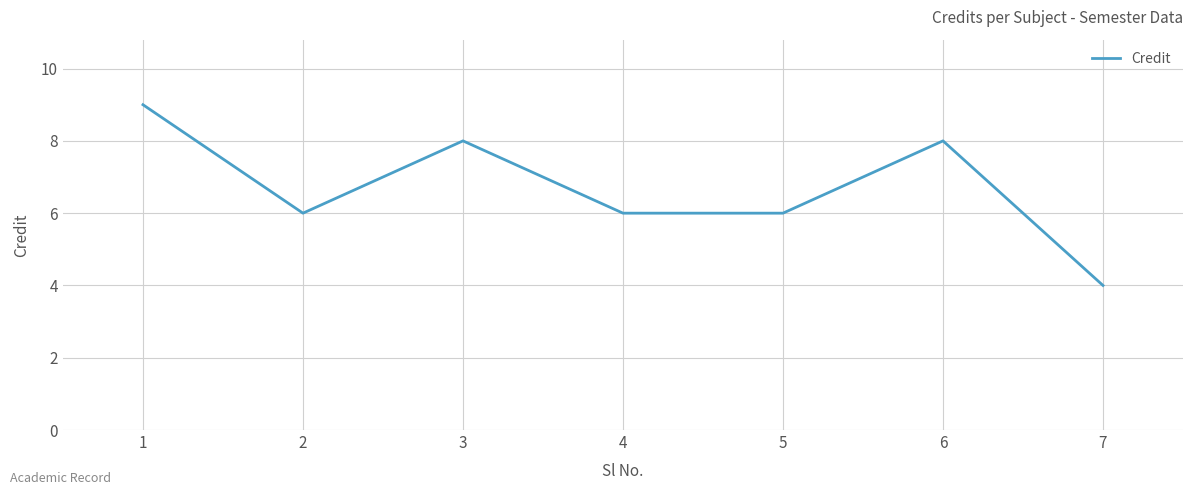

Is it true that the value at 3 is 4?

False